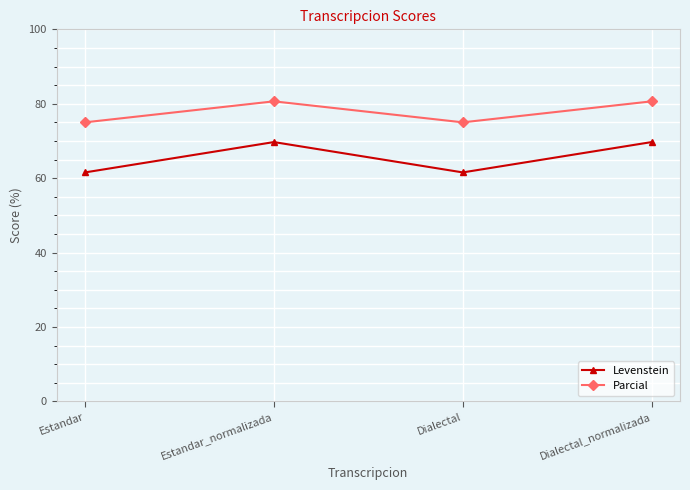

How many Parcial values are between 75 and 80?

2